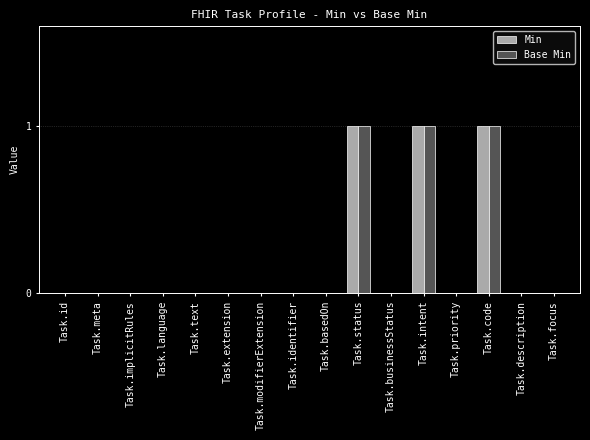

Is the value of Min at Task.intent greater than the value of Base Min at Task.implicitRules?

Yes